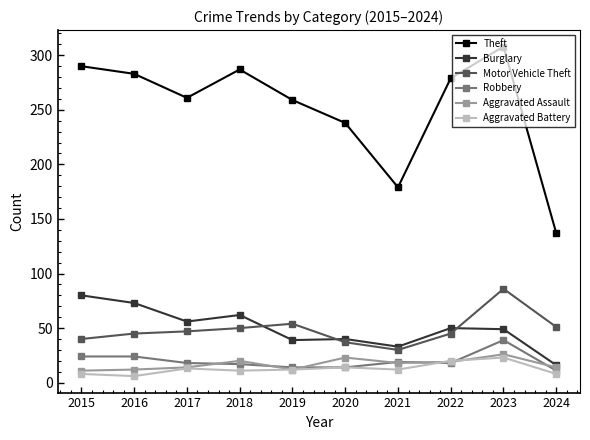

Is the value of Motor Vehicle Theft at 2019 greater than the value of Aggravated Assault at 2024?

Yes